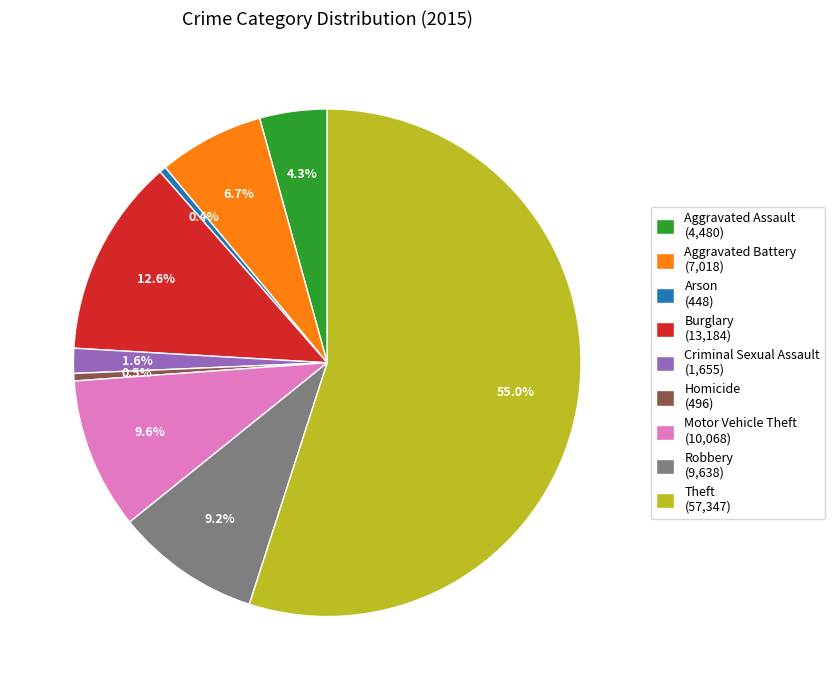

What is the total percentage of Aggravated Assault (4,480) and Arson (448)?

4.7%